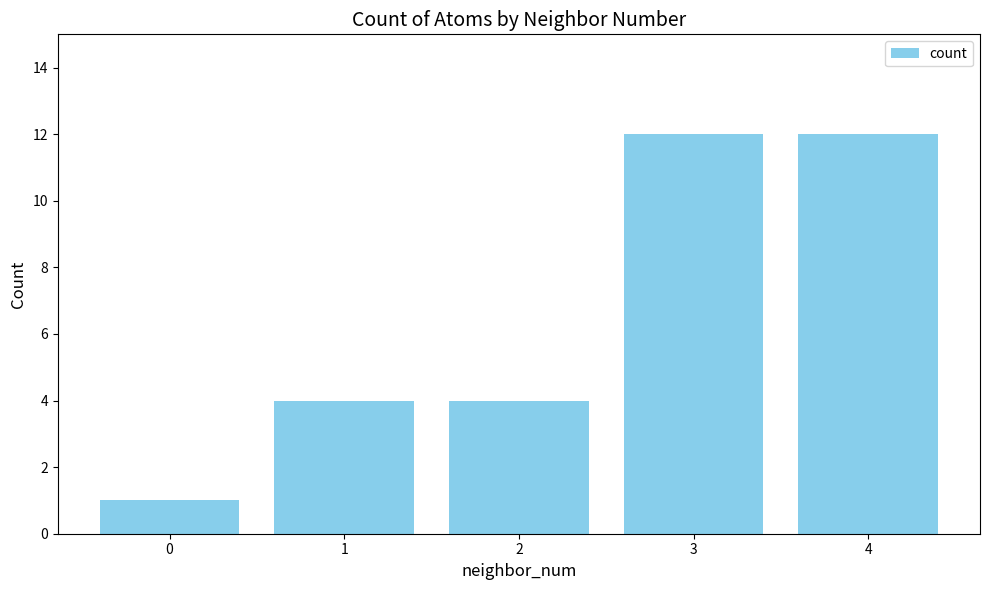

Are the bars horizontal?

No